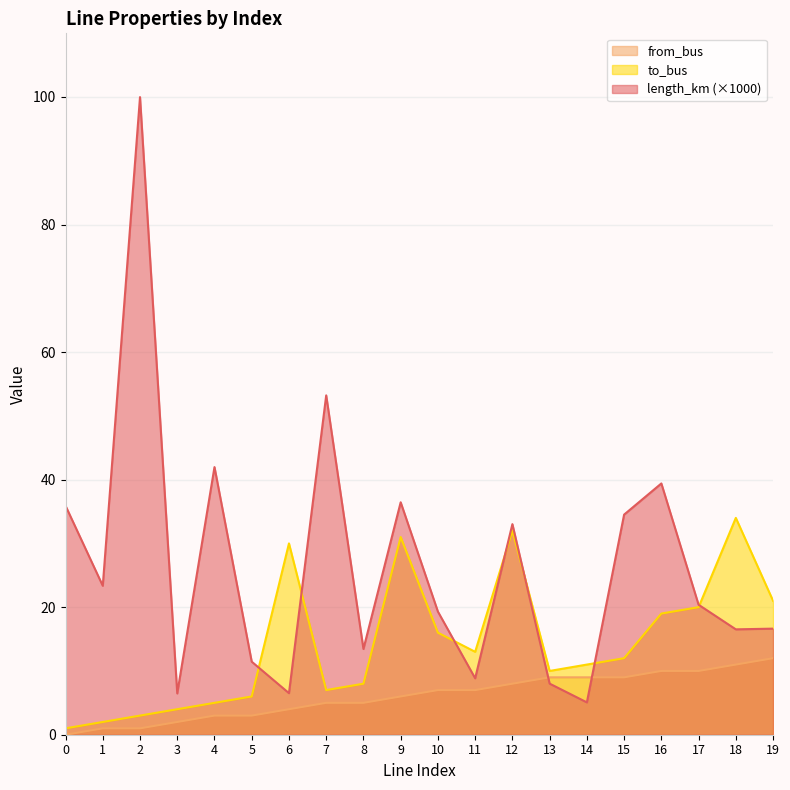

How many times do length_km and from_bus cross each other?

2